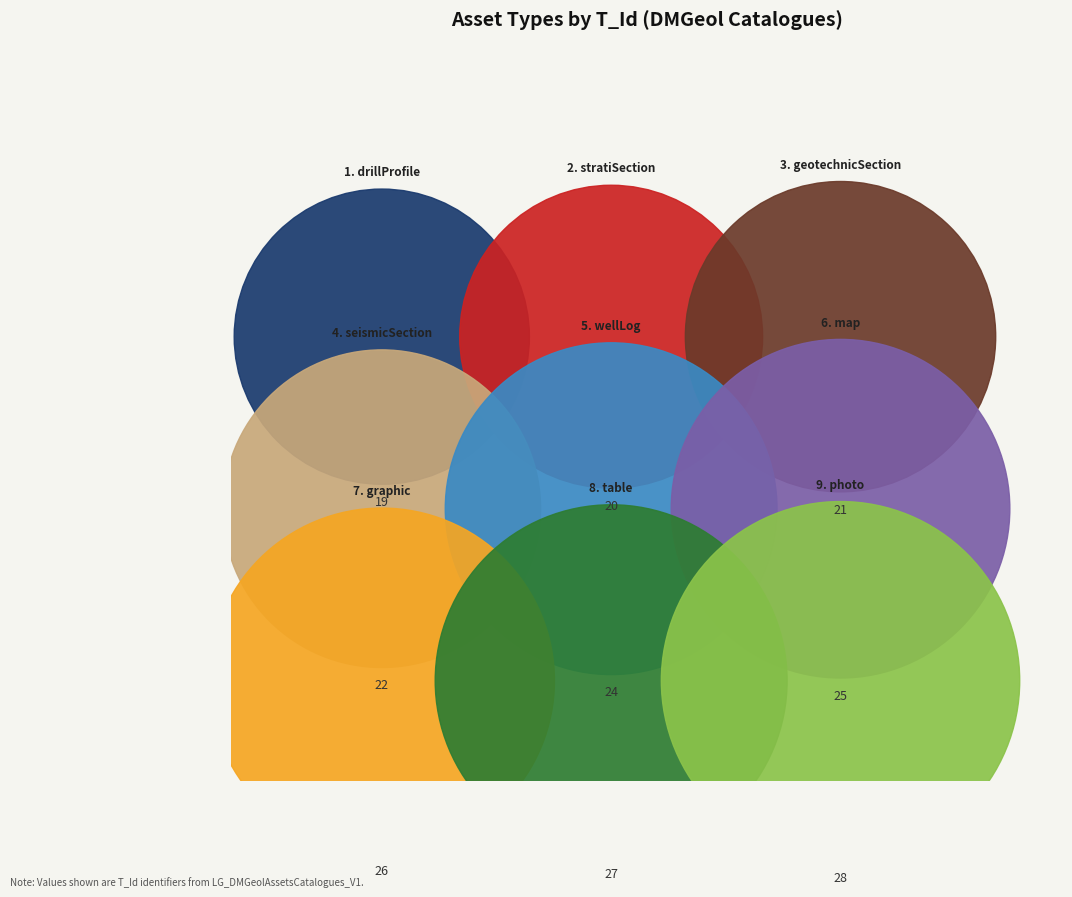

To the nearest percent, what is the difference between the stratiSection and photo slice percentages?

4%